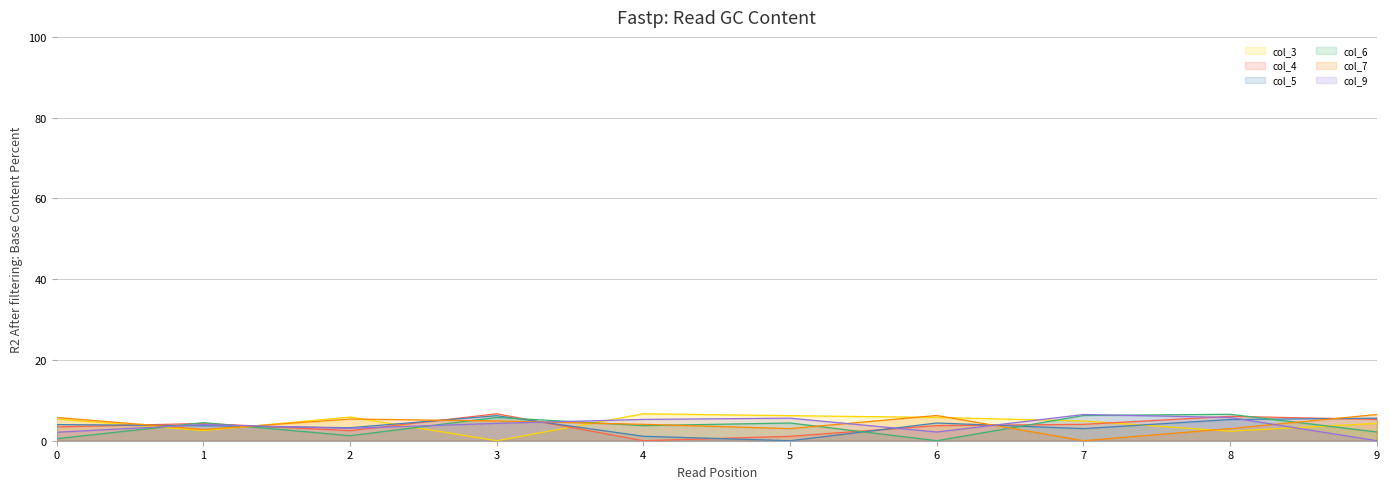

Which has a higher value, 8 or 9?

9